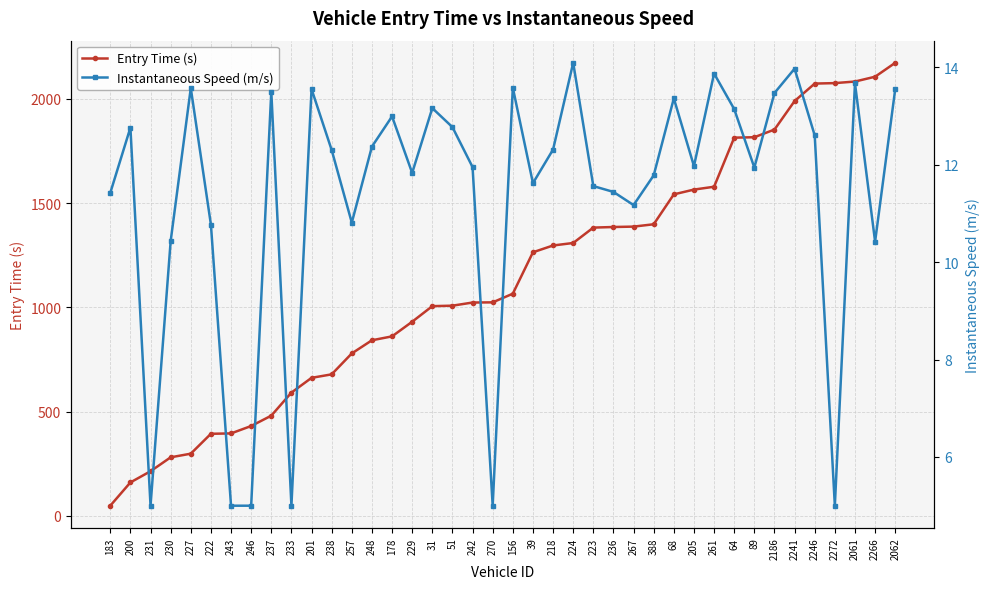

The value of Entry Time (s) at 223 is 571.3. True or false?

False